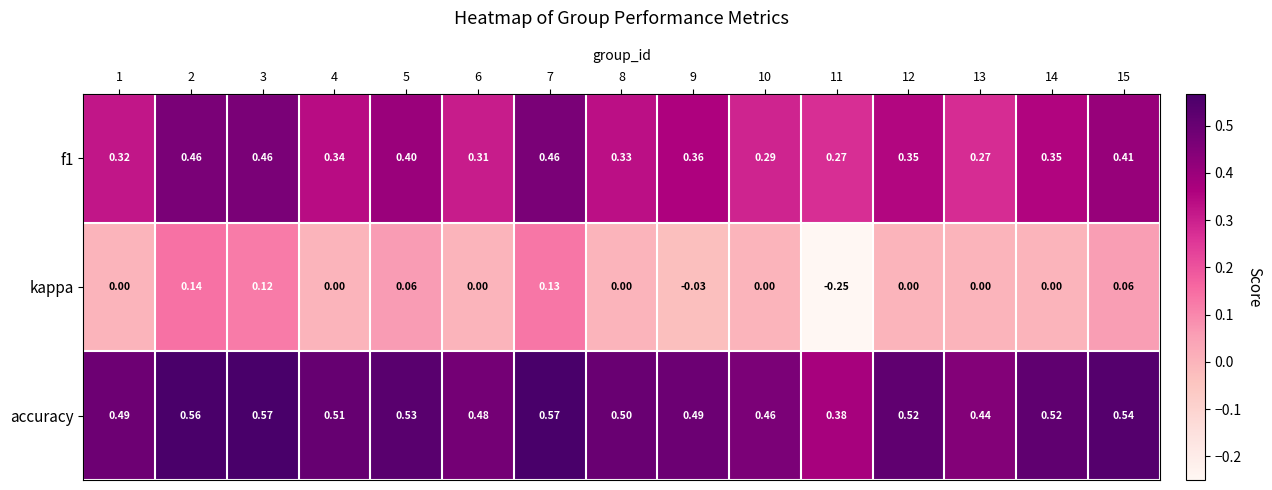

How many categories are shown in the chart?

15